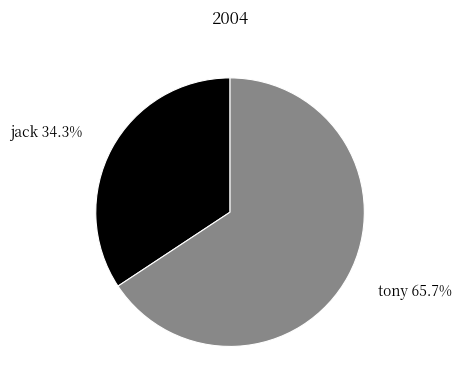

Is there a majority slice in this chart?

Yes